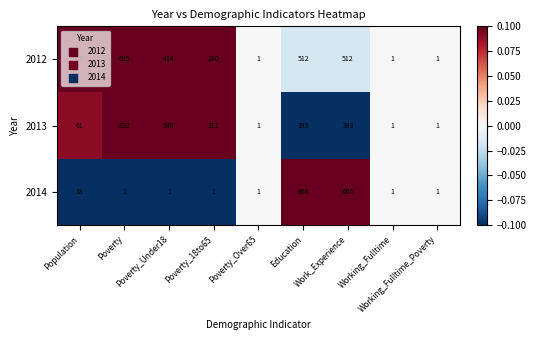

Which series has the largest total across all categories?

2013